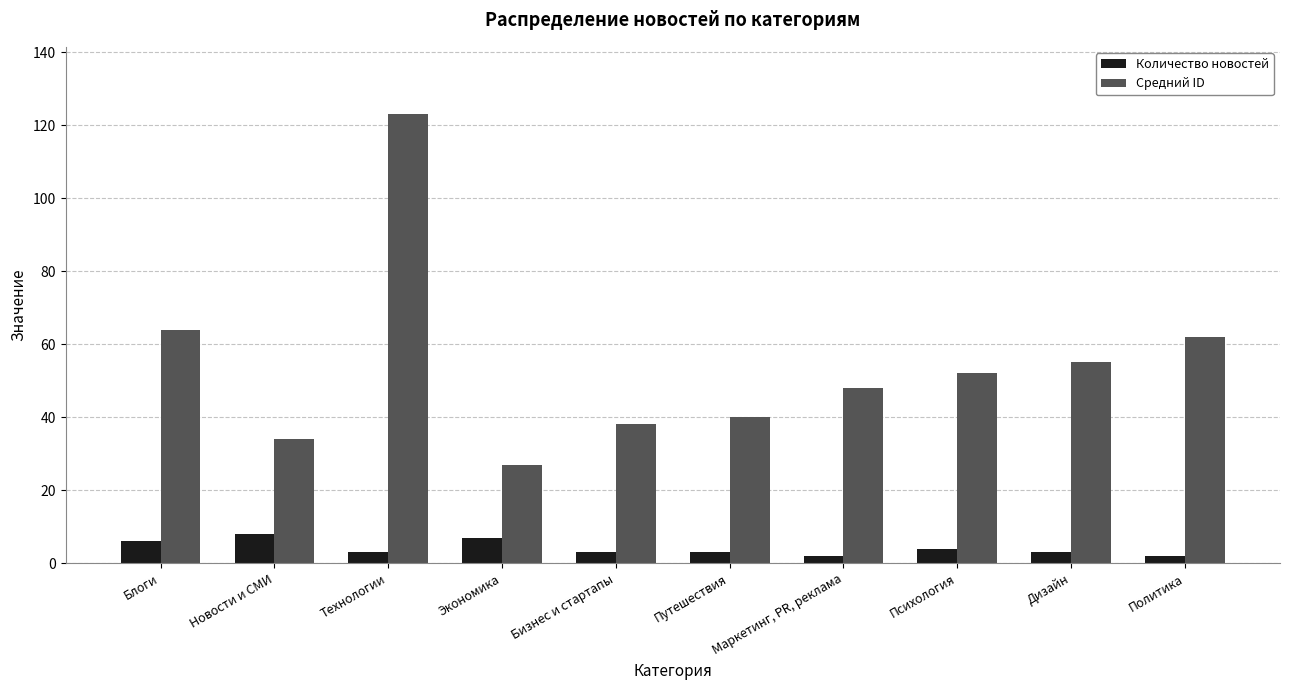

What is the difference between the highest and lowest values at Психология?

48